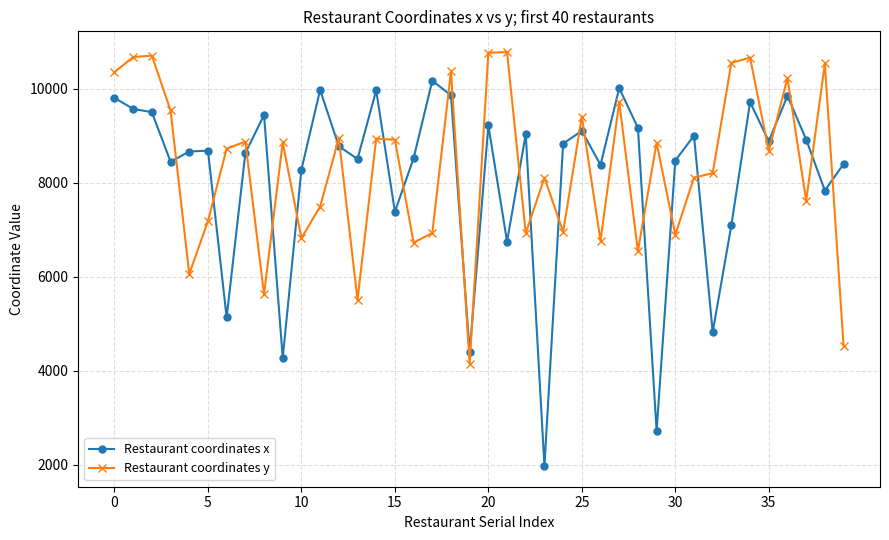

What is the difference between the maximum and minimum values in the Restaurant coordinates x series?

8203